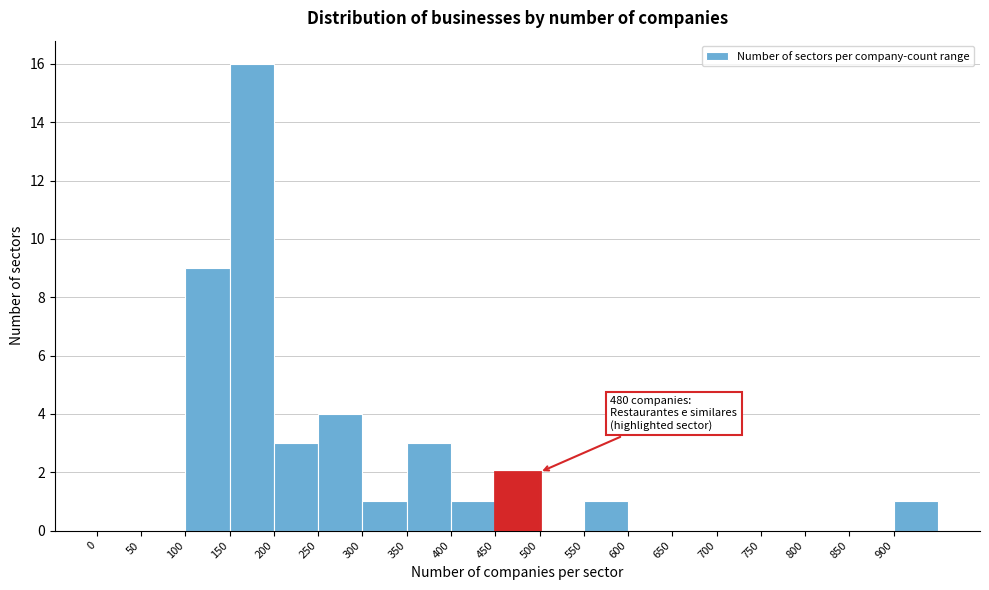

Over which range of the x-axis is the bar tallest?

150 to 200